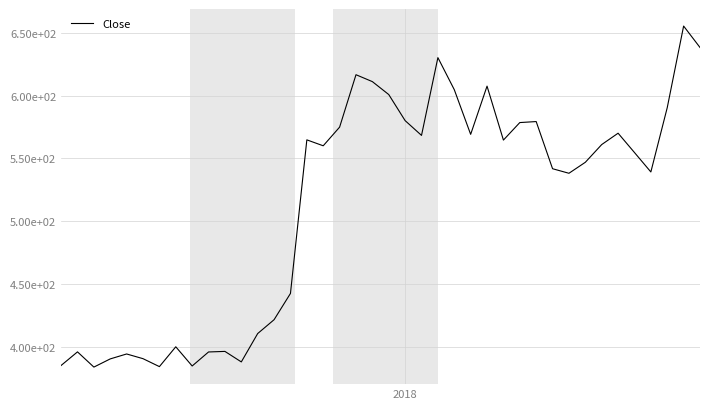

Does the chart display data point markers on the line(s)?

No